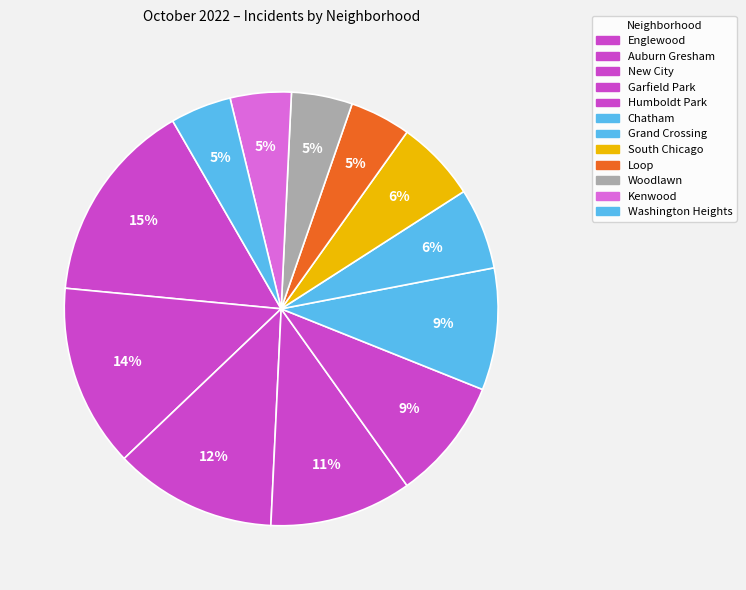

Is there a majority slice in this chart?

No